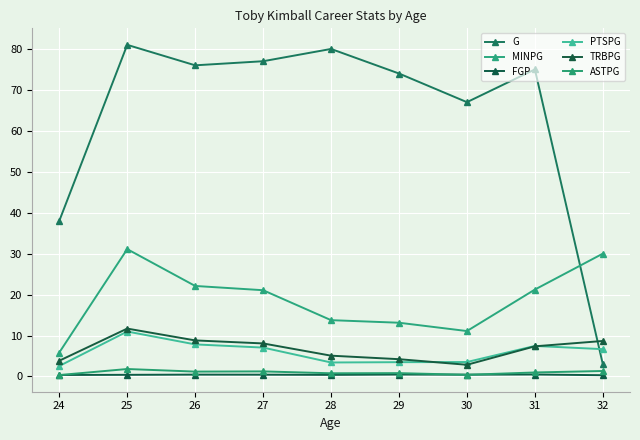

Count the number of categories in the chart.

9